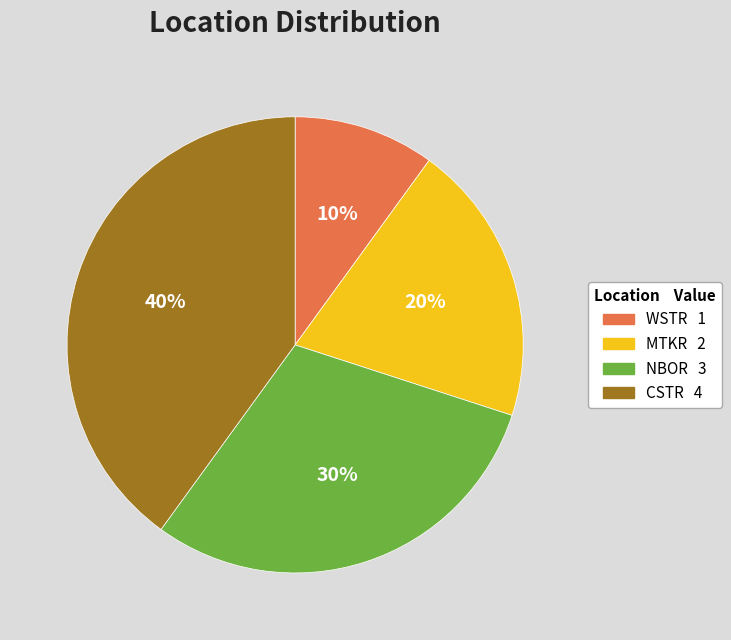

Is it true that NBOR is 30% of the pie?

True